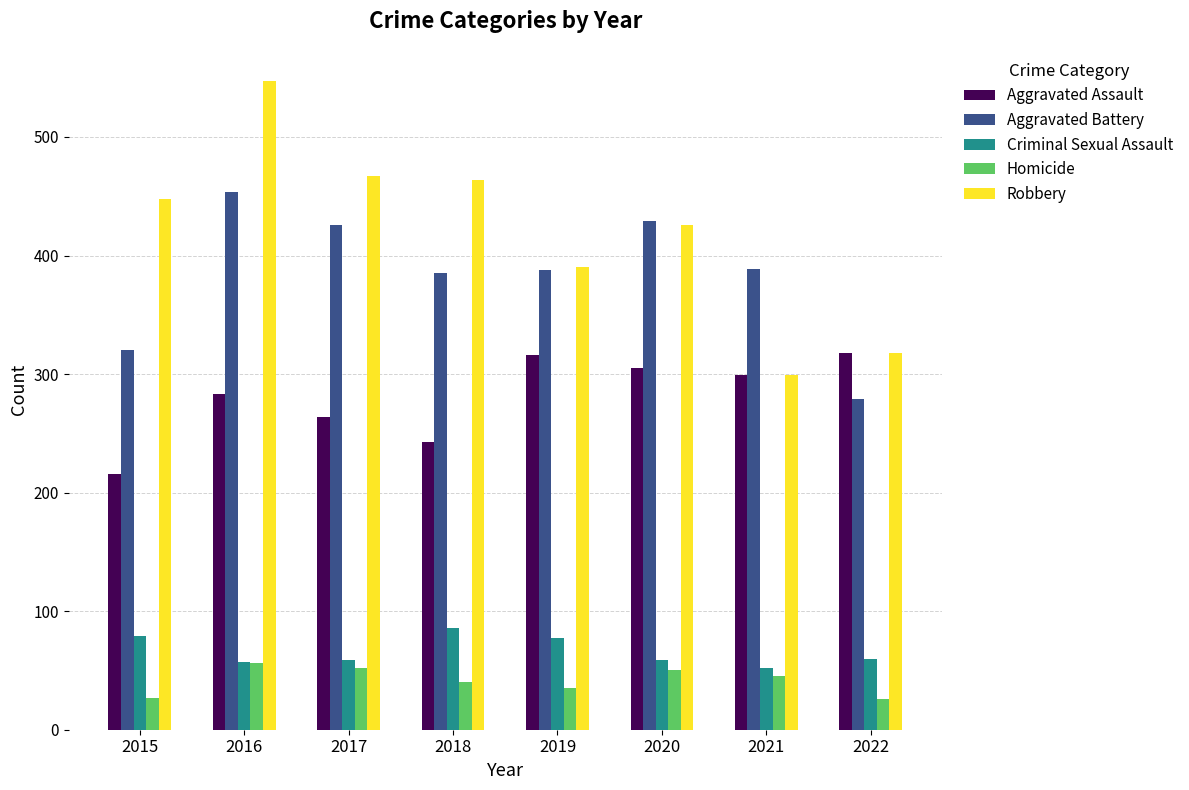

Which category has the highest value across all series?

2016